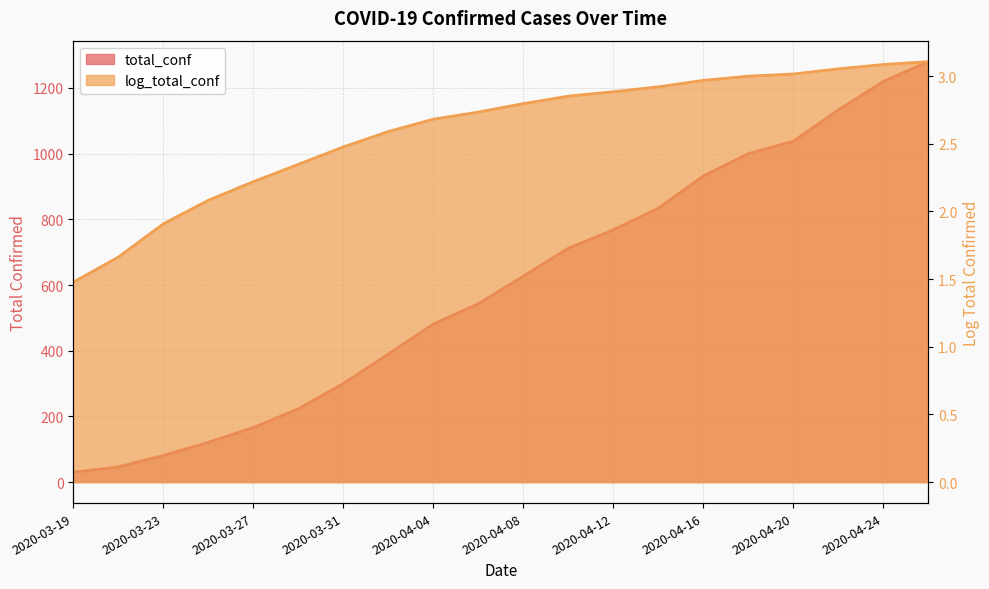

What is the smallest value displayed?

1.5